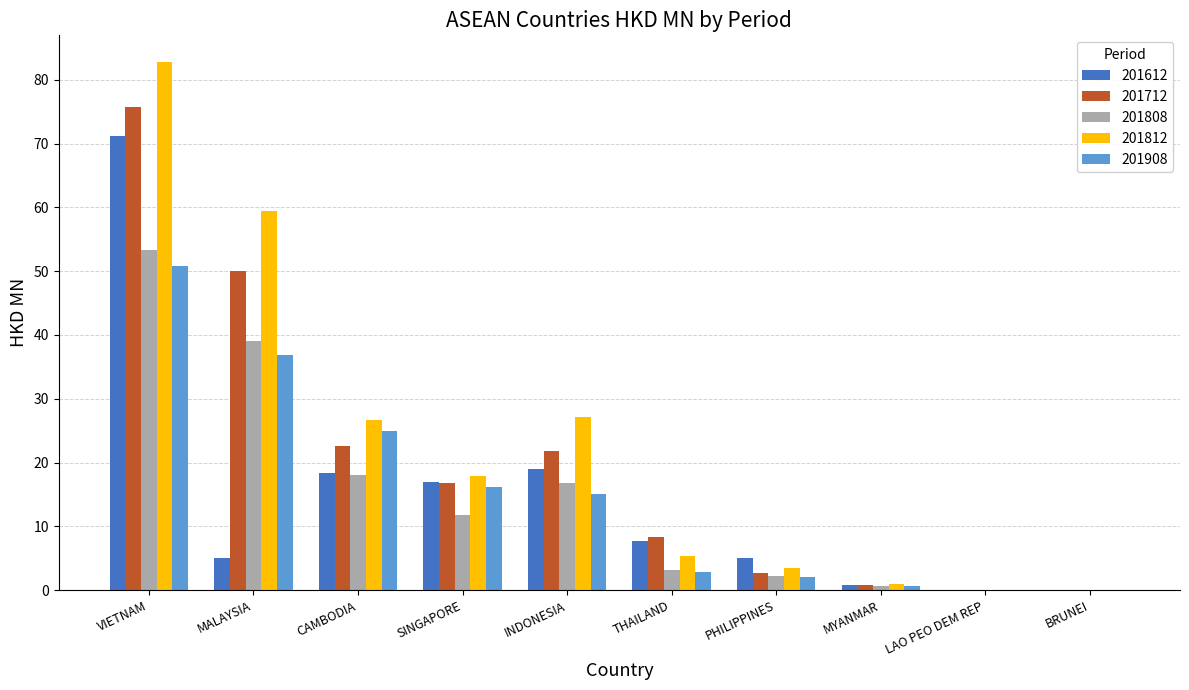

What is the highest value of the 201808 series?

53.4